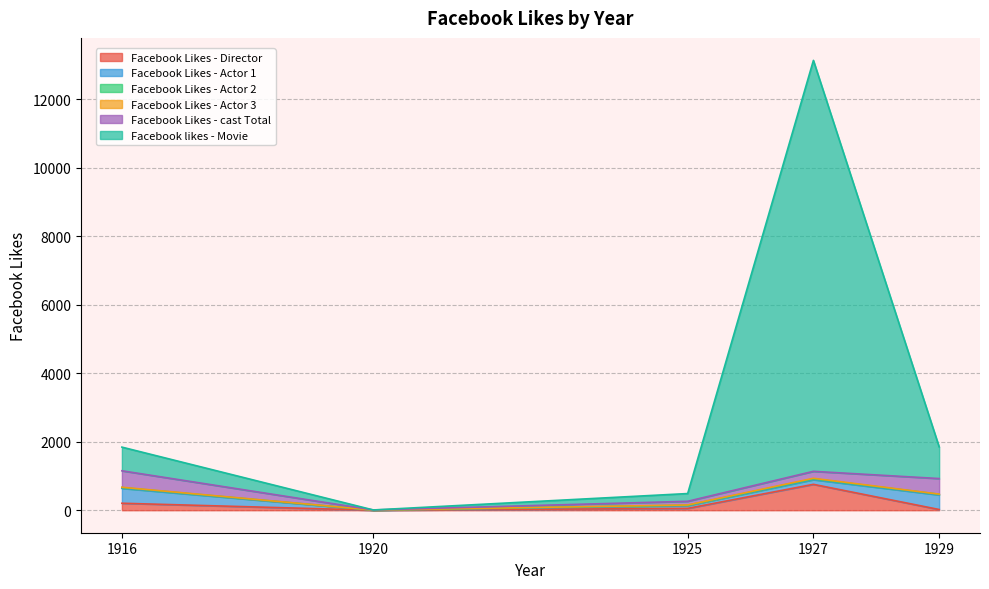

What is the sum of the Facebook Likes - cast Total values at 1925 and 1920?

112